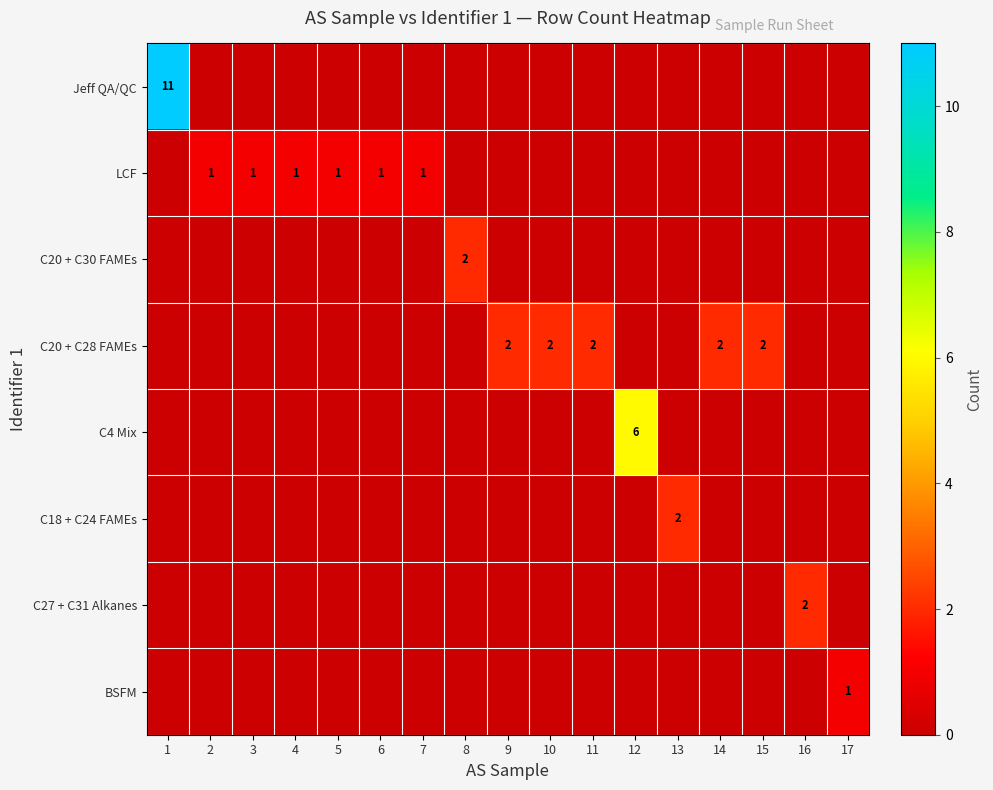

At which category does the chart reach its minimum across all series?

2